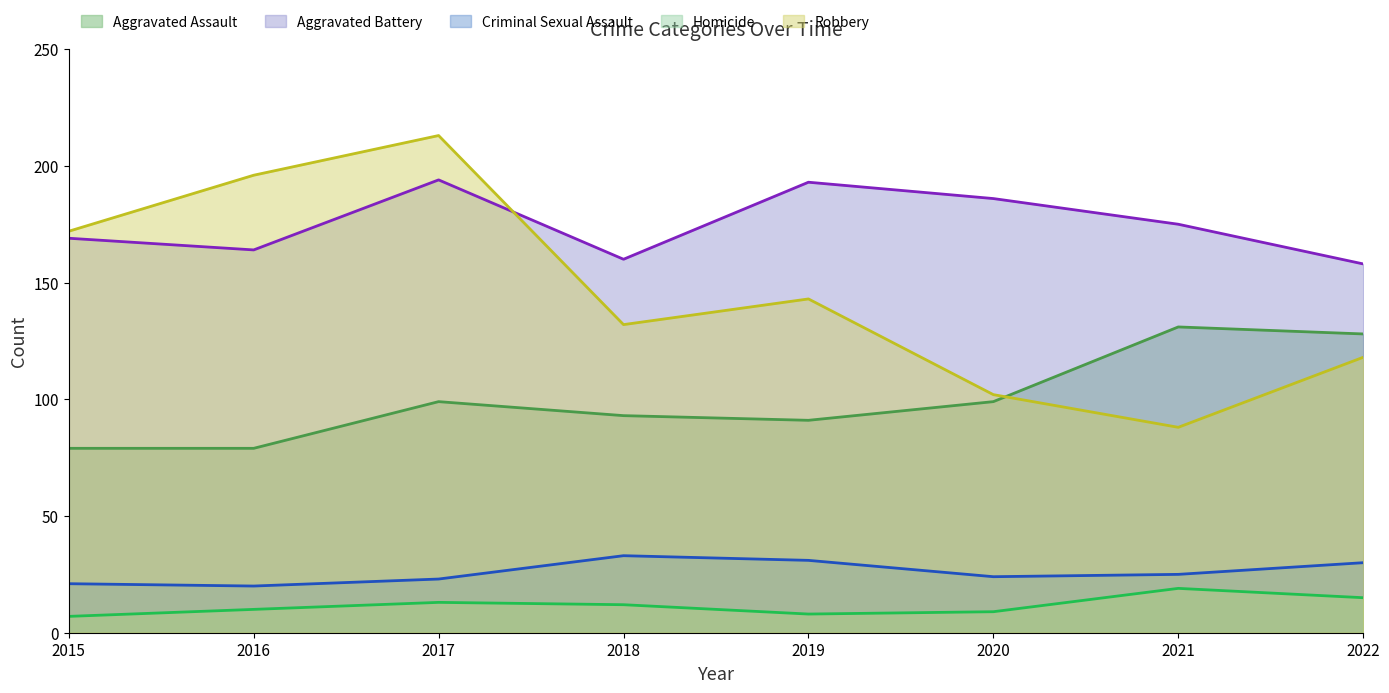

Is the value of Robbery at 2017 greater than the value of Aggravated Battery at 2020?

Yes